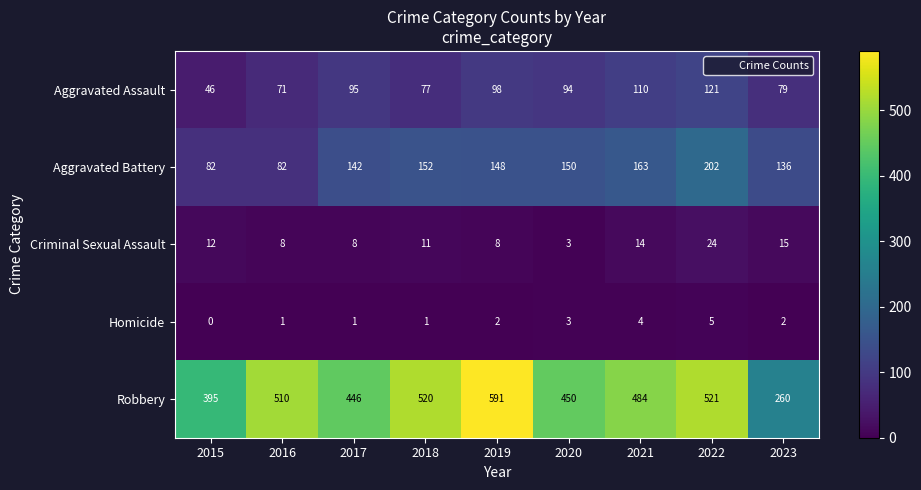

What is the difference between the maximum and minimum values in the Aggravated Assault series?

75